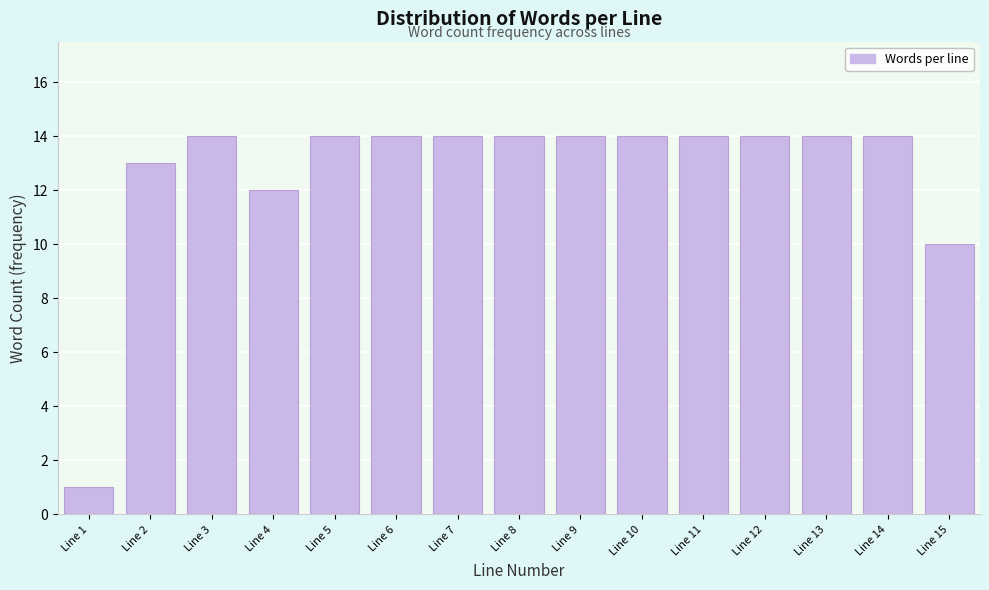

Reading left to right, transcribe all the data shown in this chart.

1	13	14	12	14	14	14	14	14	14	14	14	14	14	10